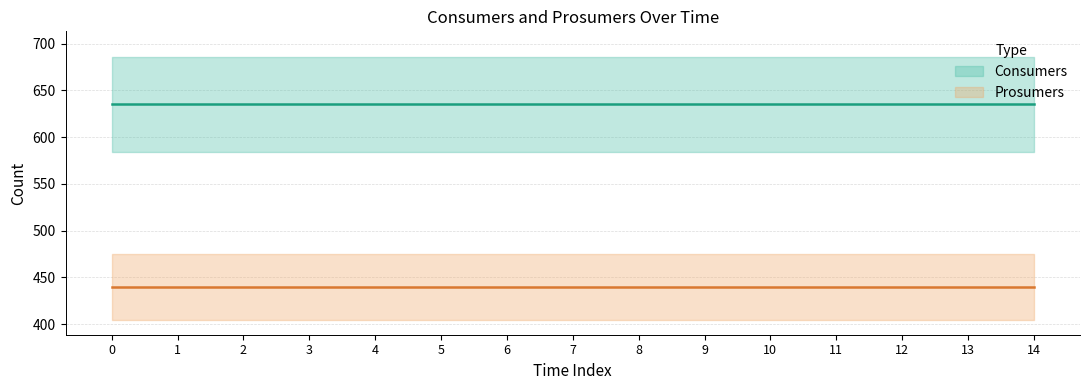

Is this an area chart (filled region under the line)?

No